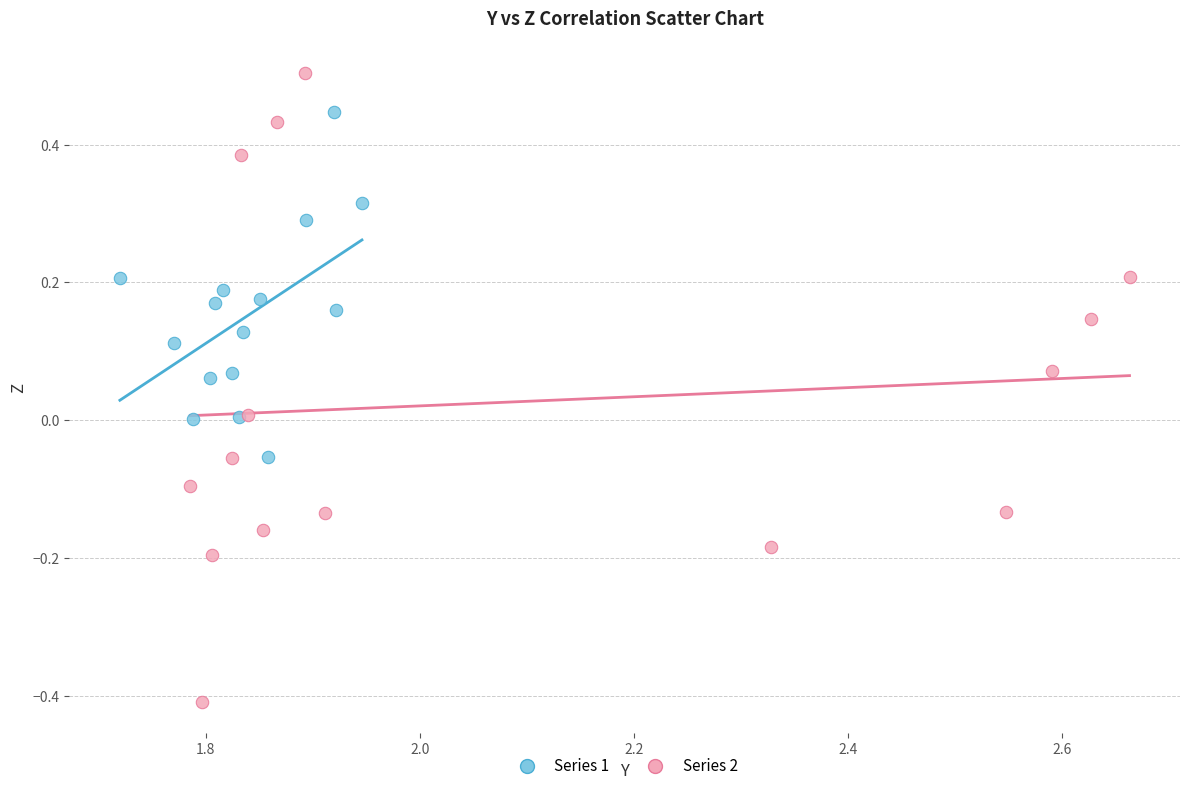

Which series reaches the minimum Y coordinate?

Series 2